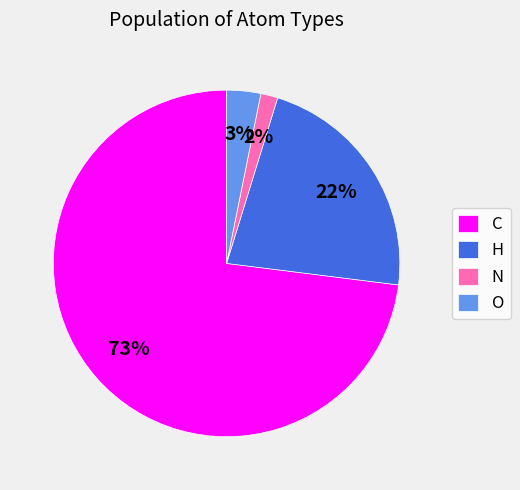

Do O and H together represent more than half of the pie?

No